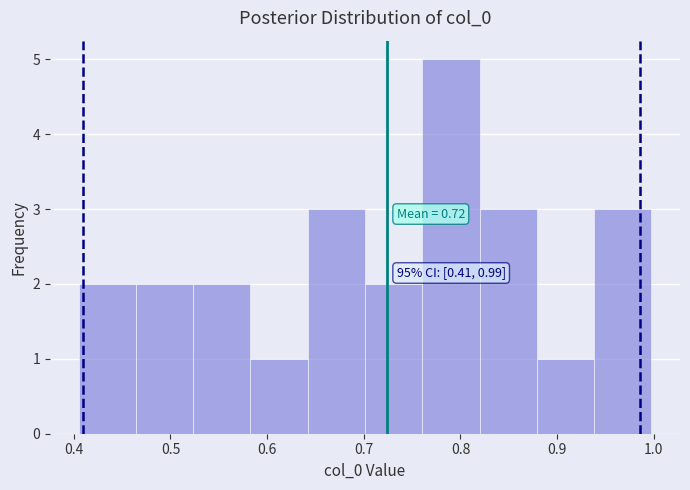

Which range on the x-axis has the tallest bar?

0.76 to 0.82